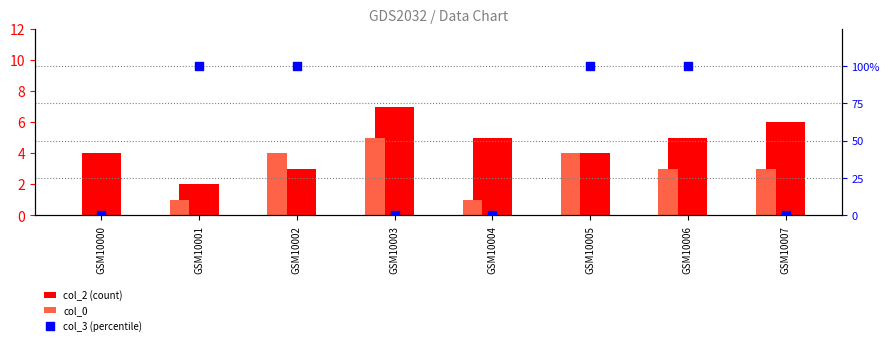

Is the value of col_0 at GSM10000 greater than the value of col_3 (percentile) at GSM10002?

No